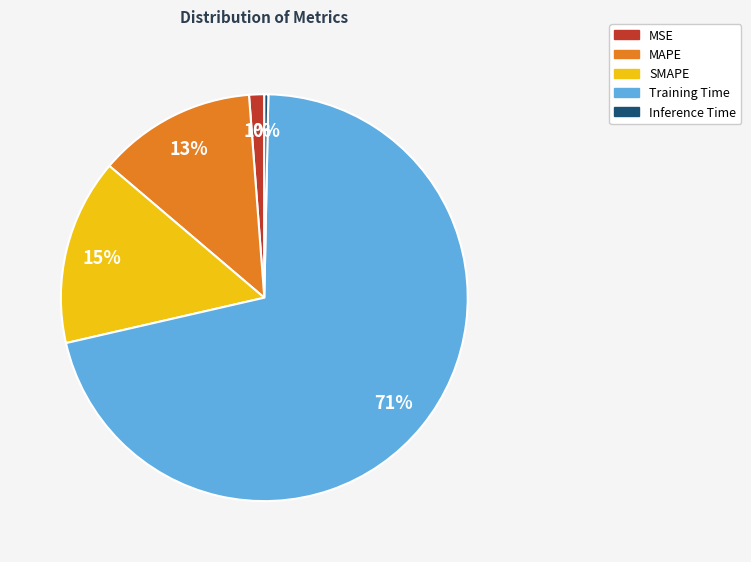

How many slices are in this pie chart?

5